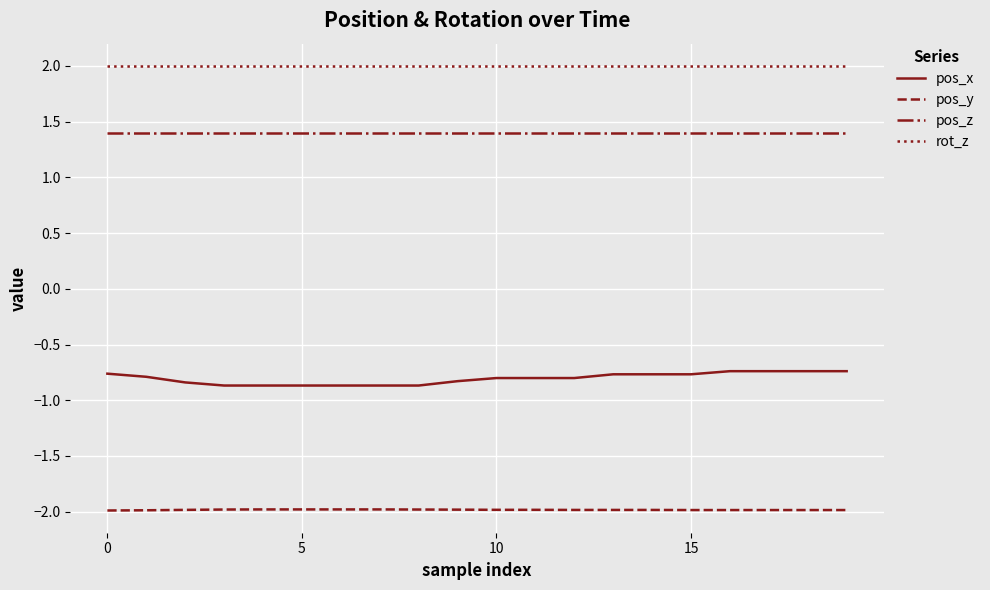

What is the maximum value shown in the chart?

2.0